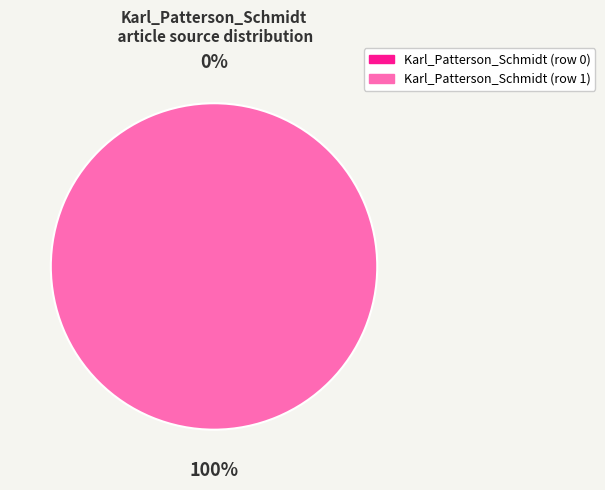

Which category has the biggest portion of the pie?

Karl_Patterson_Schmidt (row 1)